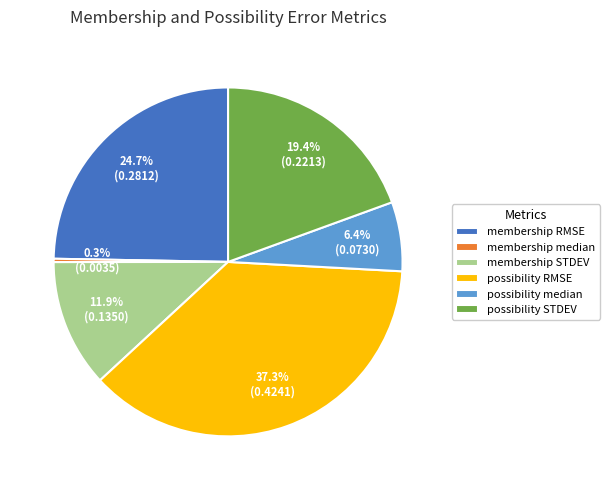

Rank the categories by value from lowest to highest.

membership median, possibility median, membership STDEV, possibility STDEV, membership RMSE, possibility RMSE